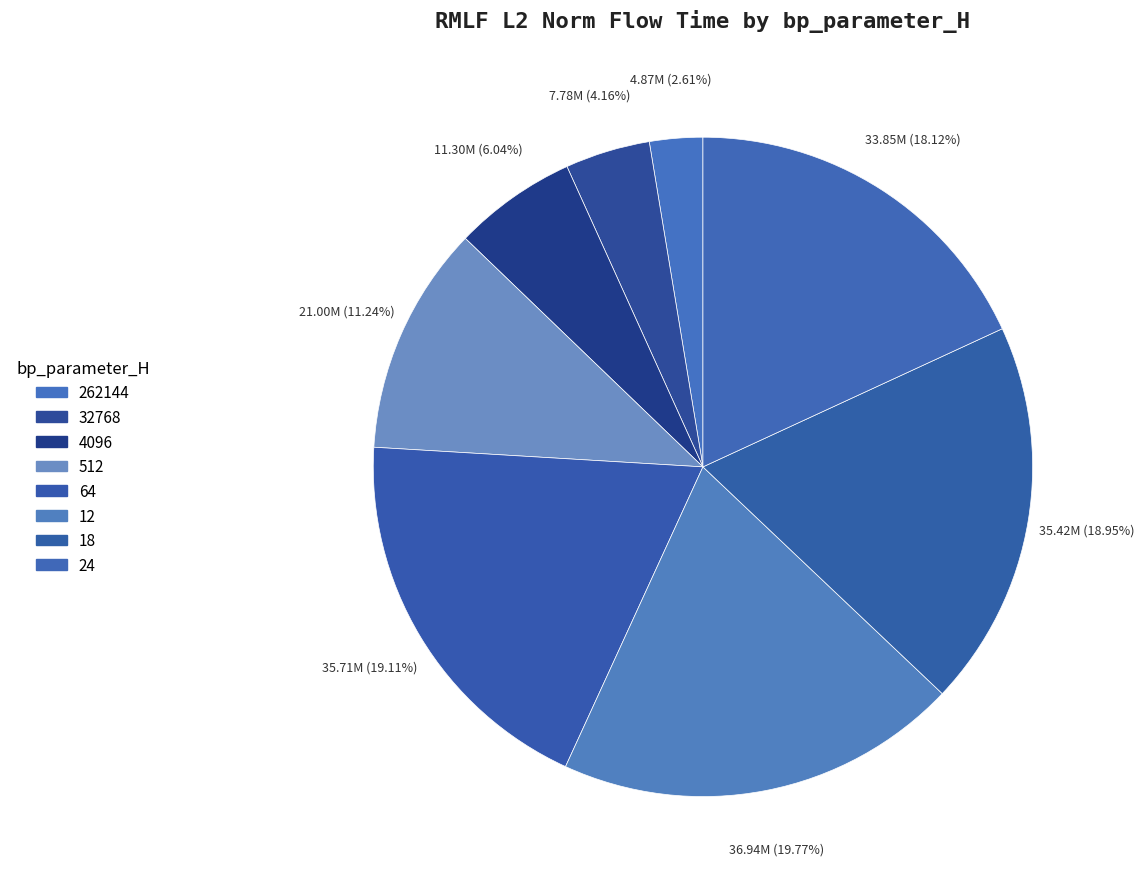

What percentage do 4096 and 18 together represent?

25.0%